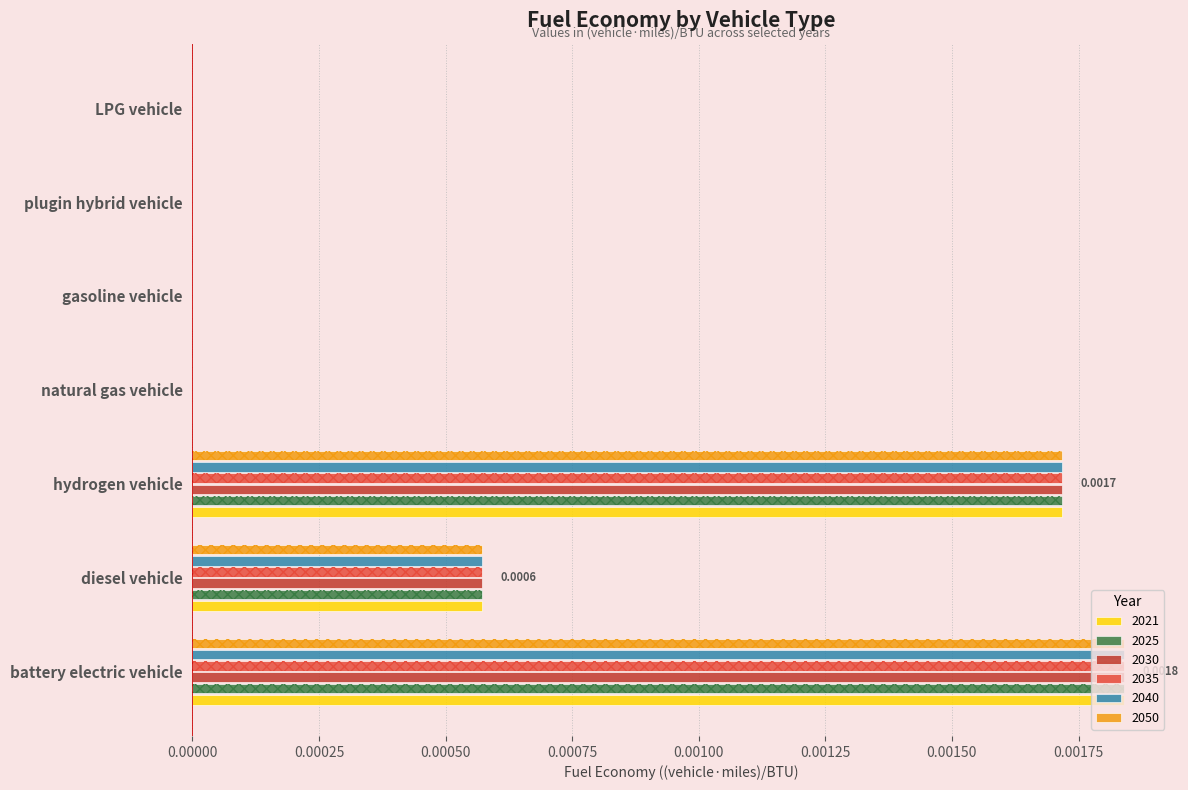

How many bars are there in total?

42